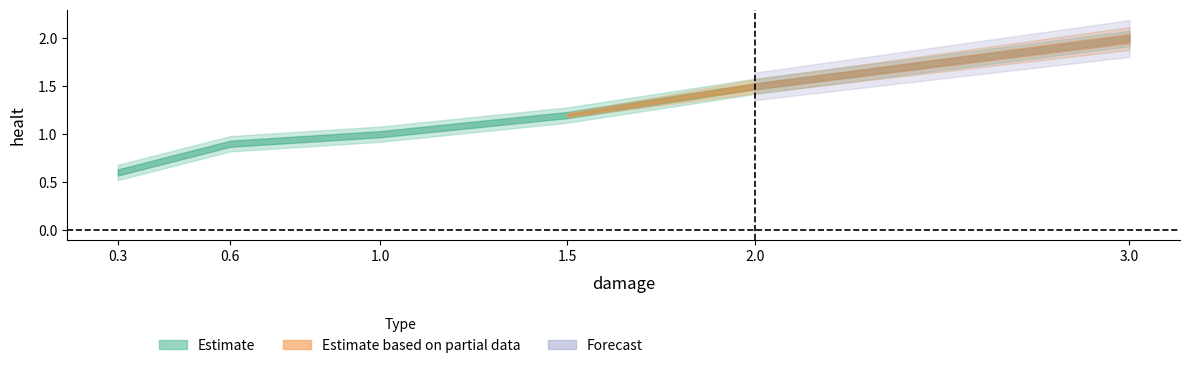

True or false: the data has more than 1 interior local peaks.

False